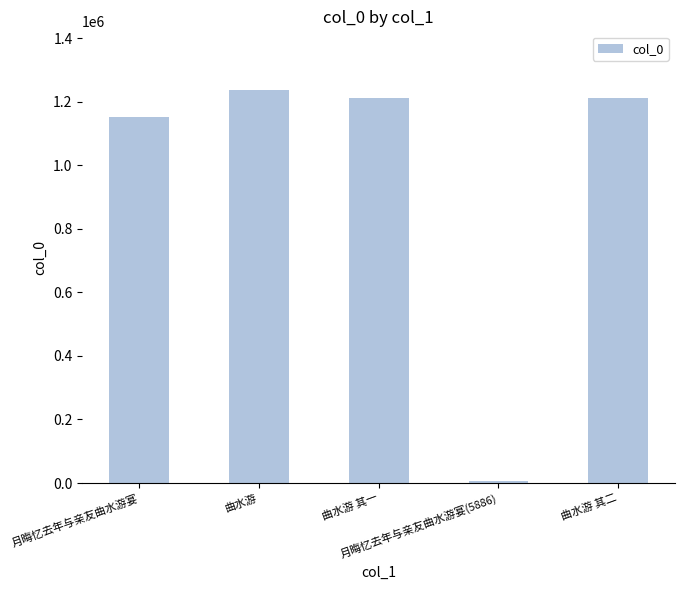

Between 曲水游 其一 and 曲水游, which is larger?

曲水游